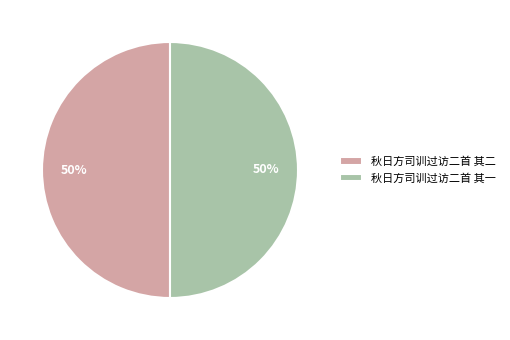

Is it true that 秋日方司训过访二首 其一 is 43% of the pie?

False